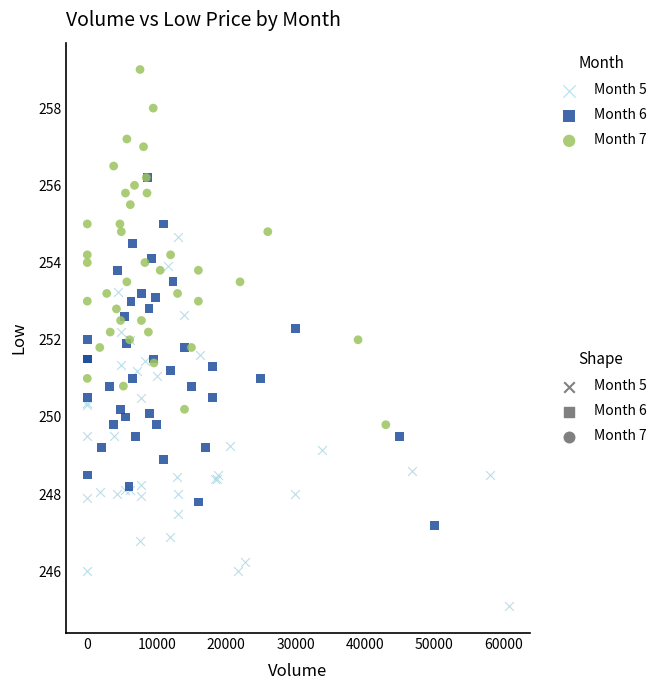

Which series contains the lowest Y value?

Month 5